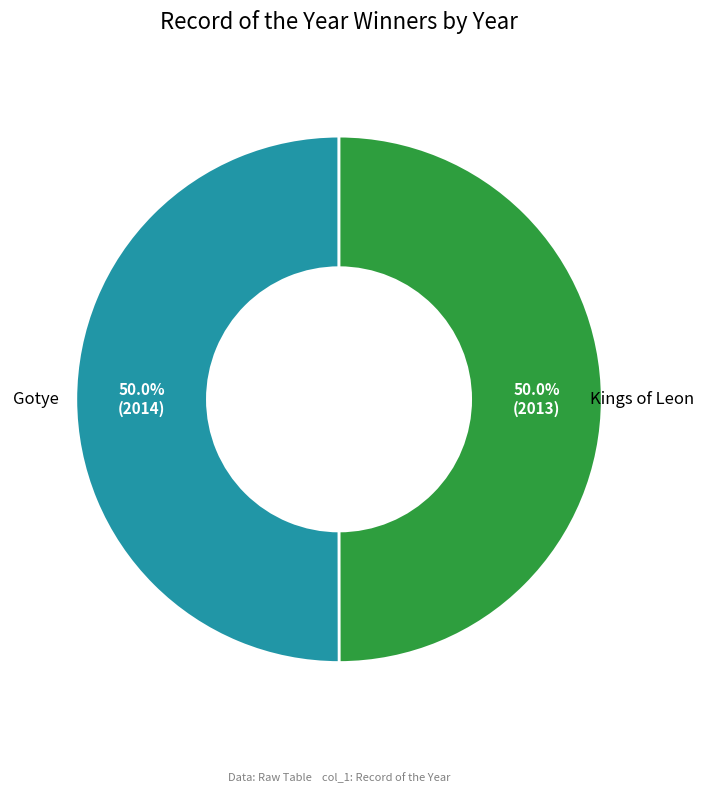

What is the ratio of the value at Gotye to the value at Kings of Leon?

1.0